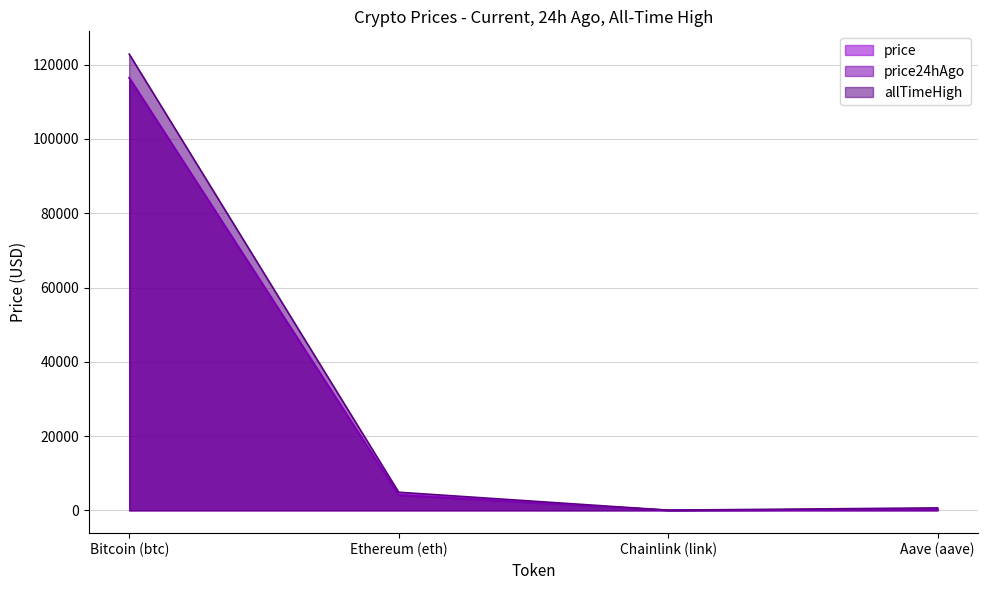

True or false: price24hAgo has a value of 19.6 at Chainlink (link).

True